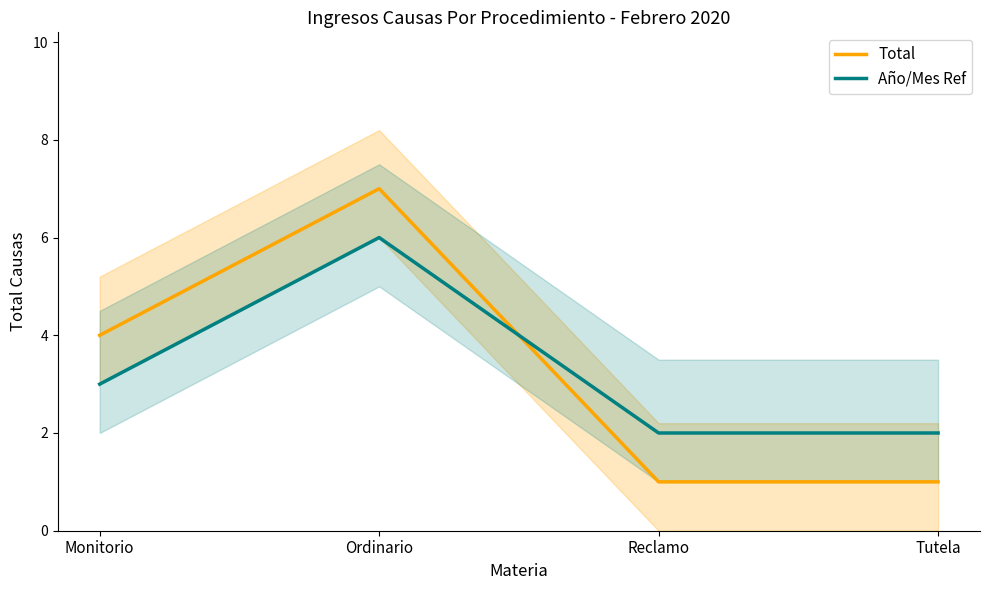

Reading right to left, extract all data points from this chart.

Total: Tutela=1	Reclamo=1	Ordinario=7	Monitorio=4
Año/Mes Ref: Tutela=2	Reclamo=2	Ordinario=6	Monitorio=3